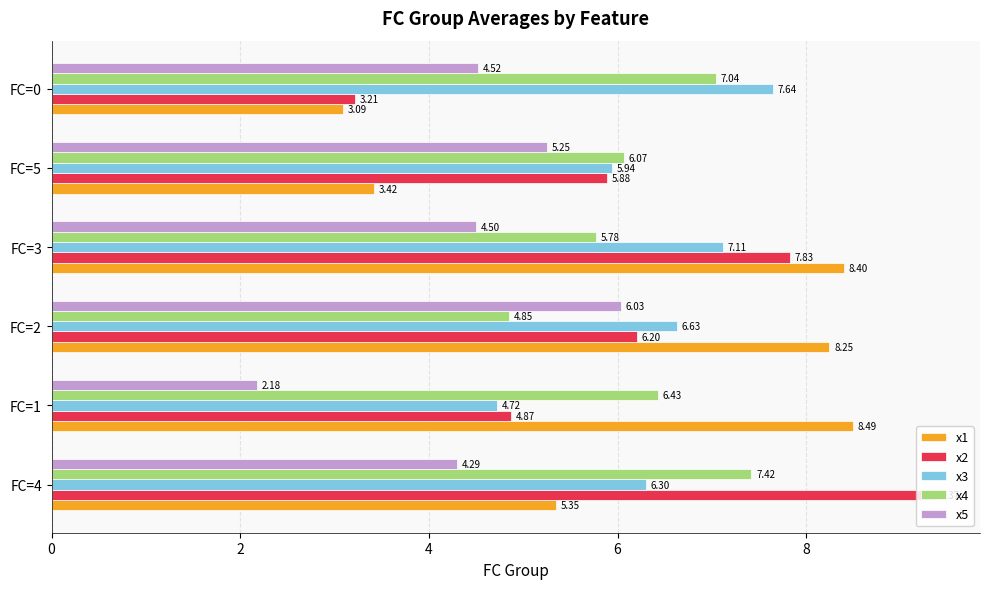

What is the sum of all x1 values?

37.0